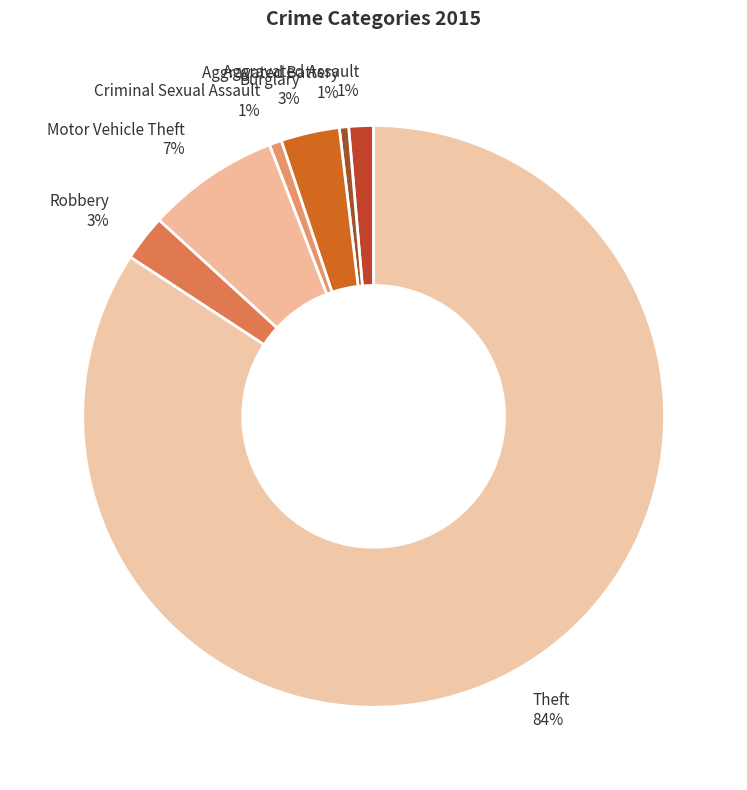

What is the majority slice?

Theft